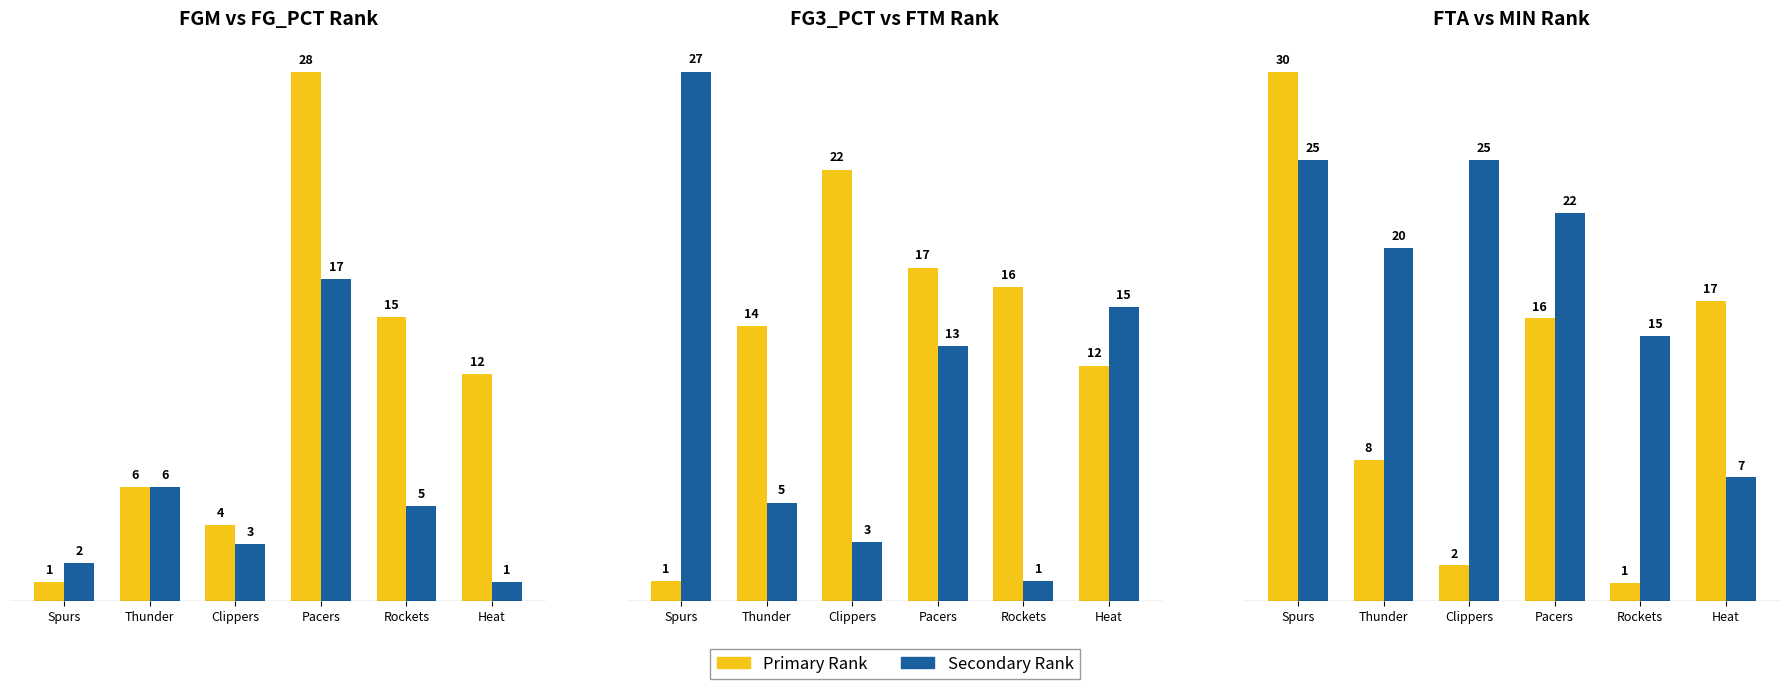

Which has a higher value, Rockets or Heat?

Rockets